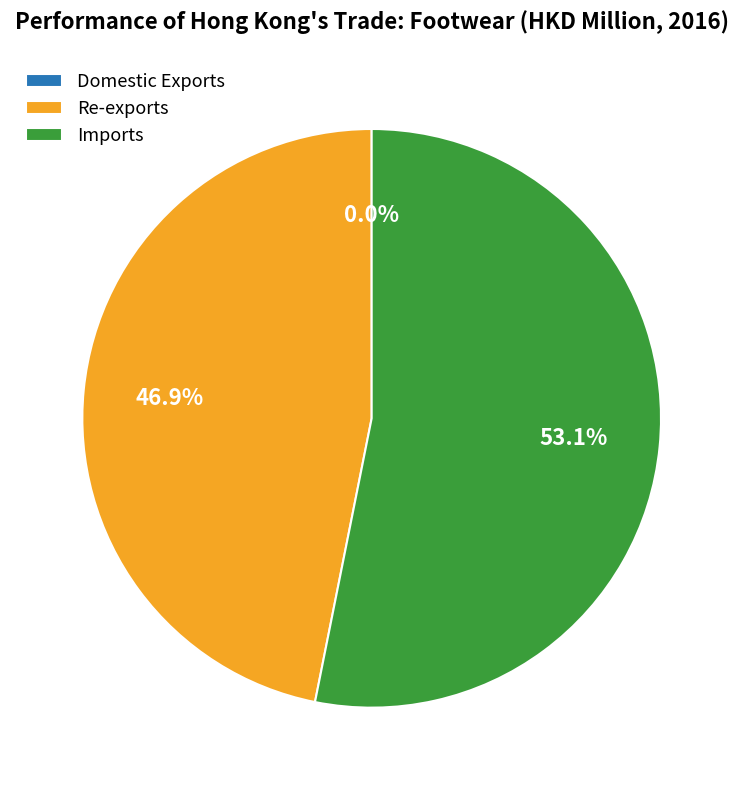

What is the ratio of the value at Re-exports to the value at Imports?

0.9